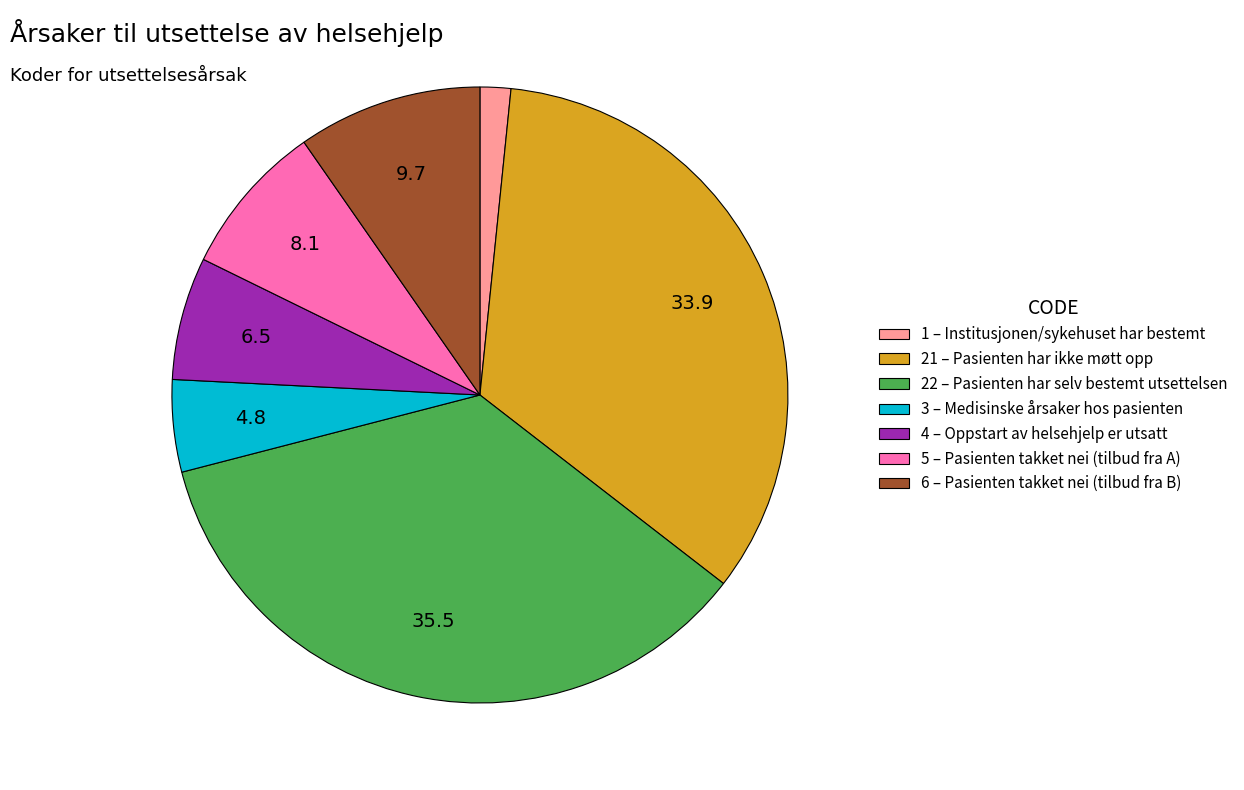

Rank the categories by value from lowest to highest.

1, 3, 4, 5, 6, 21, 22